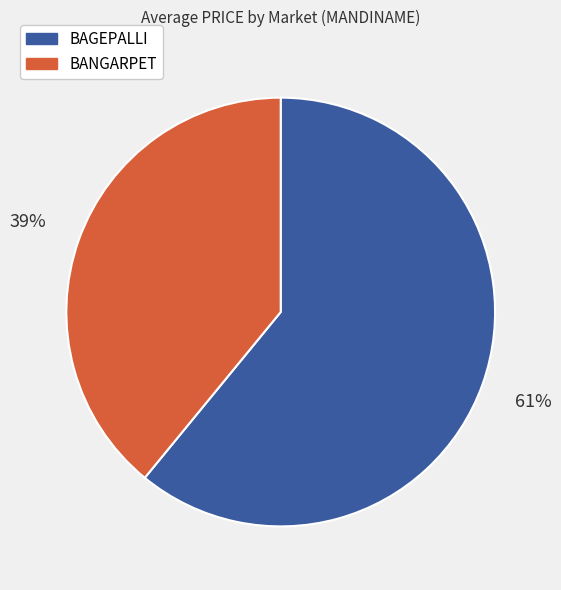

How many slices are in this pie chart?

2